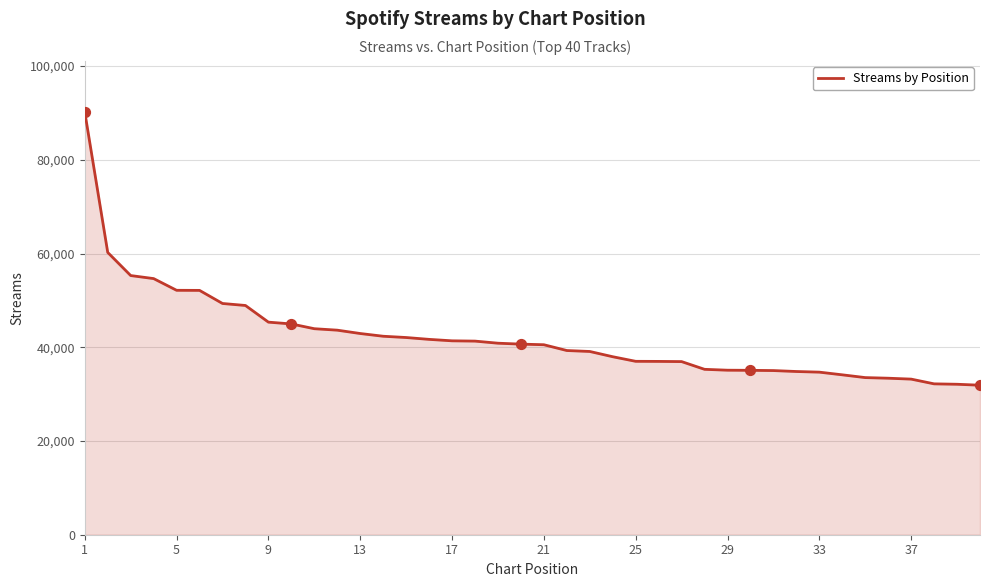

What is the smallest value displayed?

31905